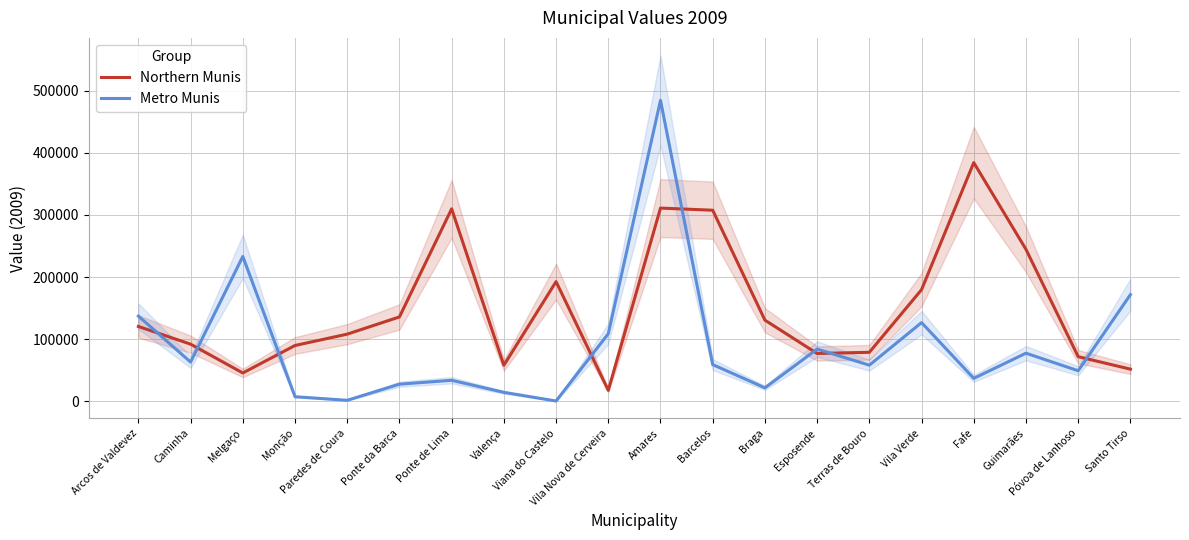

In Metro Munis, how many points are higher than both neighbors (excluding endpoints)?

6